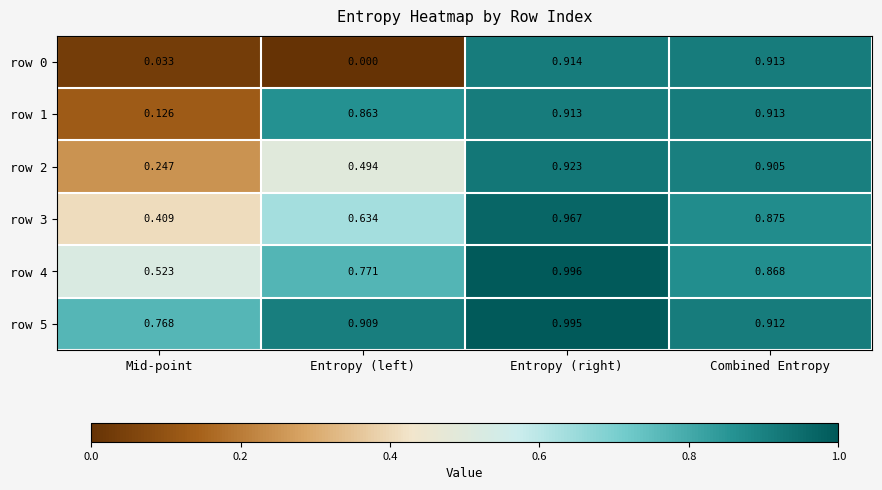

Which category has the lowest value across all series?

Entropy (left)